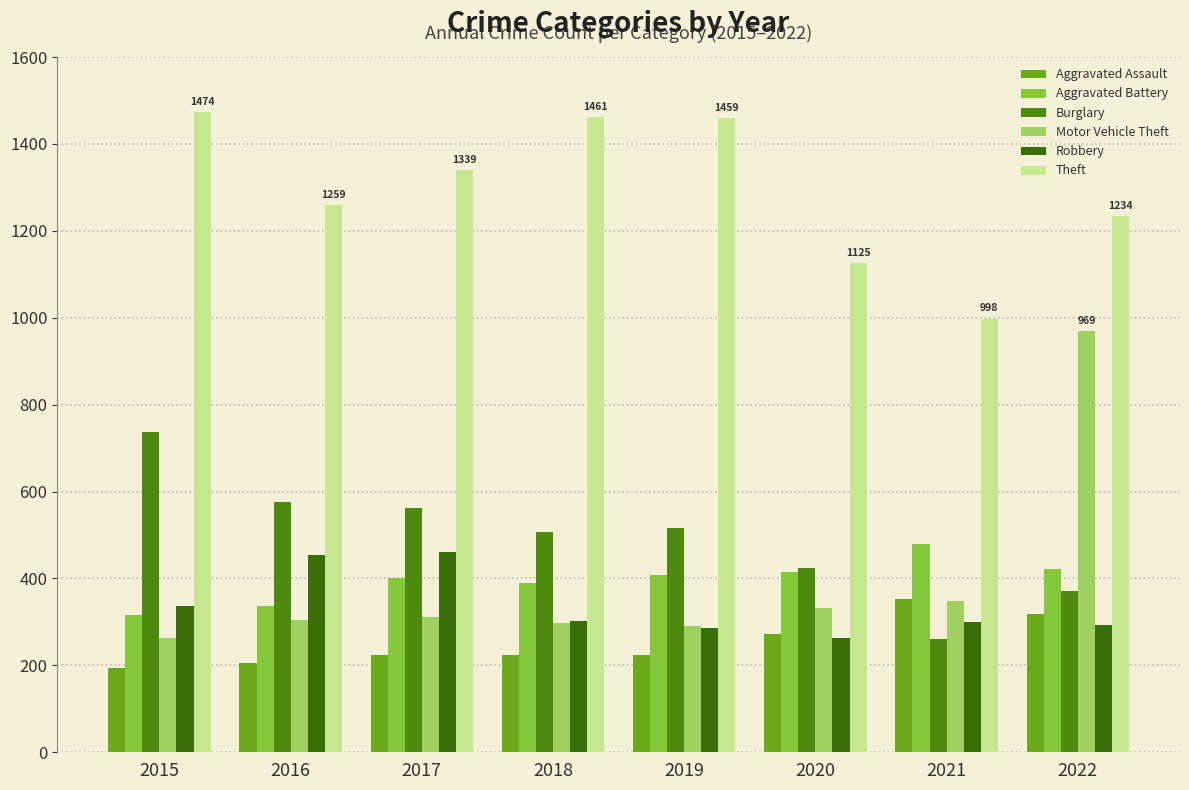

What is the difference between the highest and lowest values at 2015?

1280